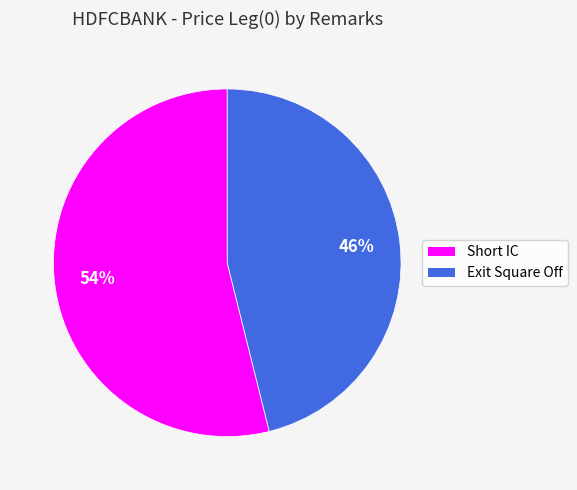

To the nearest percent, what is the combined percentage of Exit Square Off and Short IC?

100%